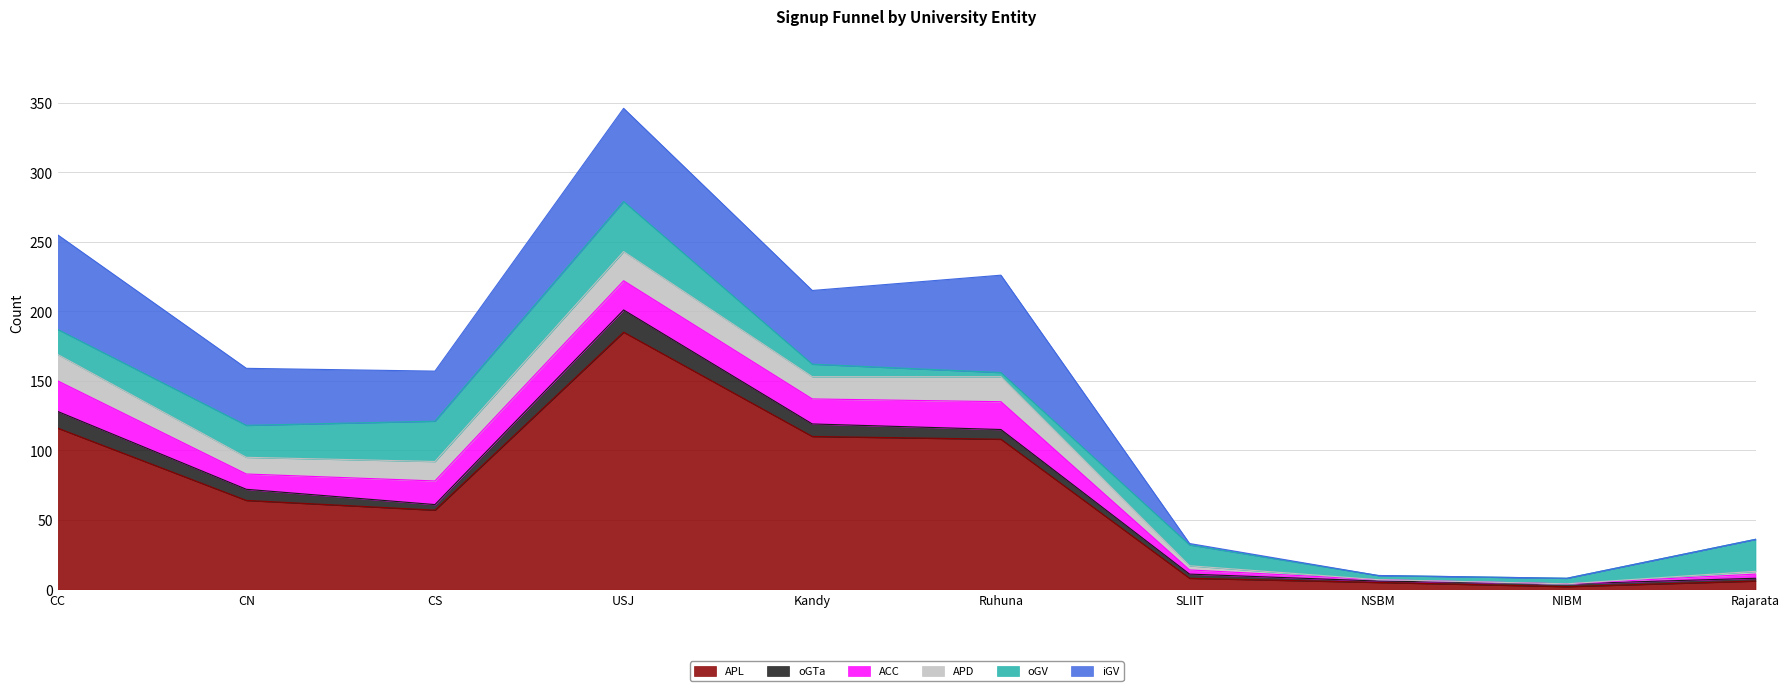

Reading left to right, what are all the values shown in this chart?

APL: 116	64	57	185	110	108	8	5	2	6
oGTa: 12	8	4	16	9	7	3	1	2	2
ACC: 22	11	17	21	18	20	3	1	0	3
APD: 19	12	14	21	16	18	3	0	0	2
oGV: 18	23	29	36	9	3	15	3	4	23
iGV: 68	41	36	67	53	70	1	0	0	0